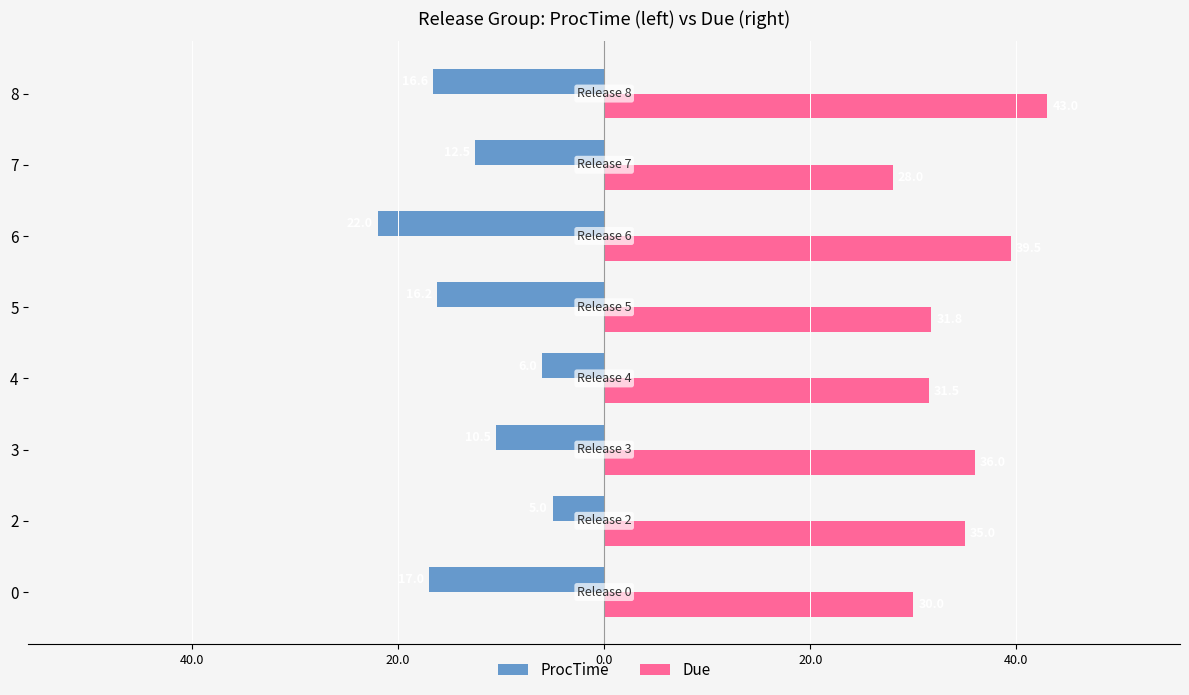

What are all the series names shown in the legend?

ProcTime, Due